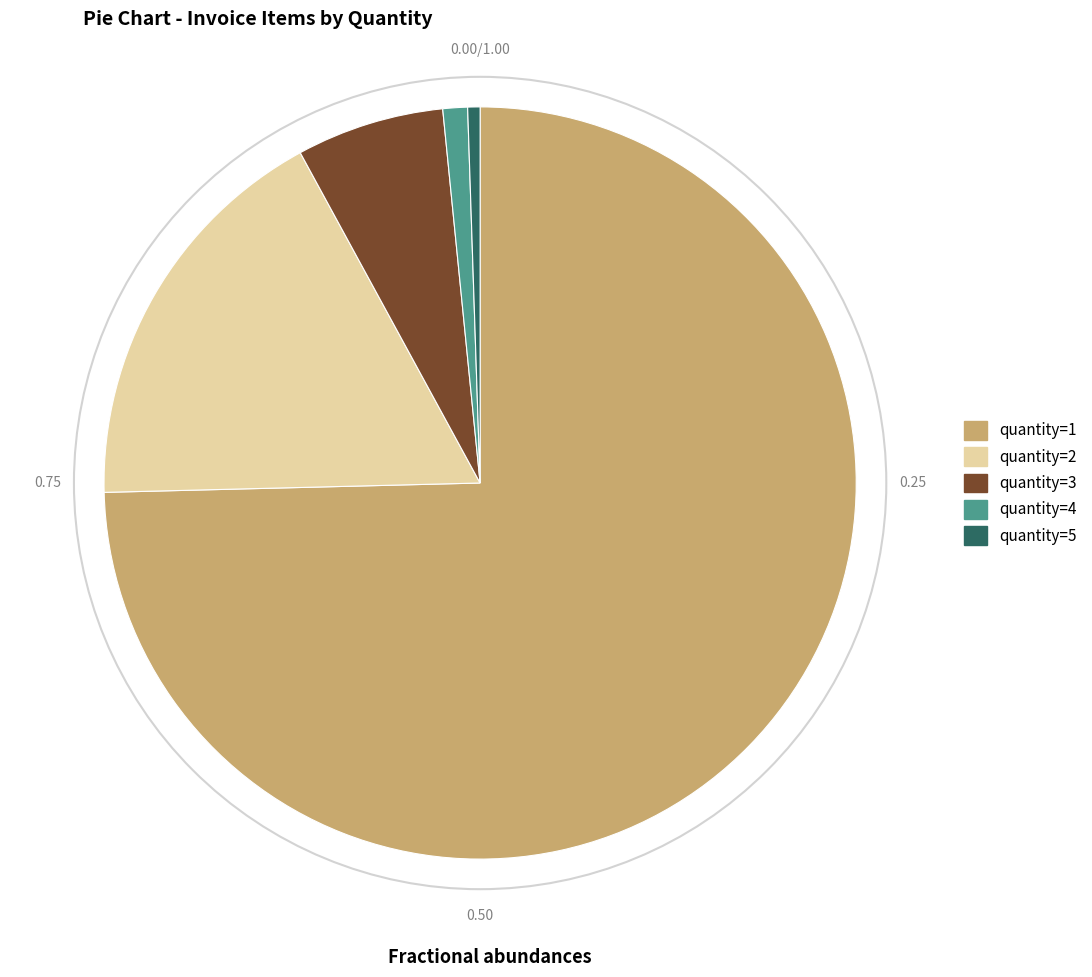

Rank the categories by value from lowest to highest.

quantity=5, quantity=4, quantity=3, quantity=2, quantity=1